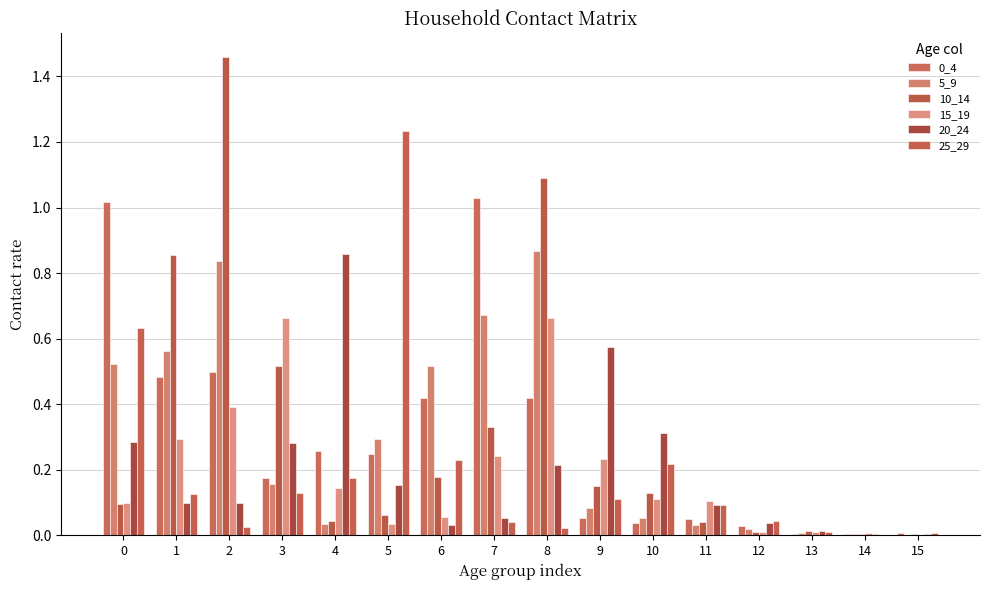

What is the maximum value shown in the chart?

1.5